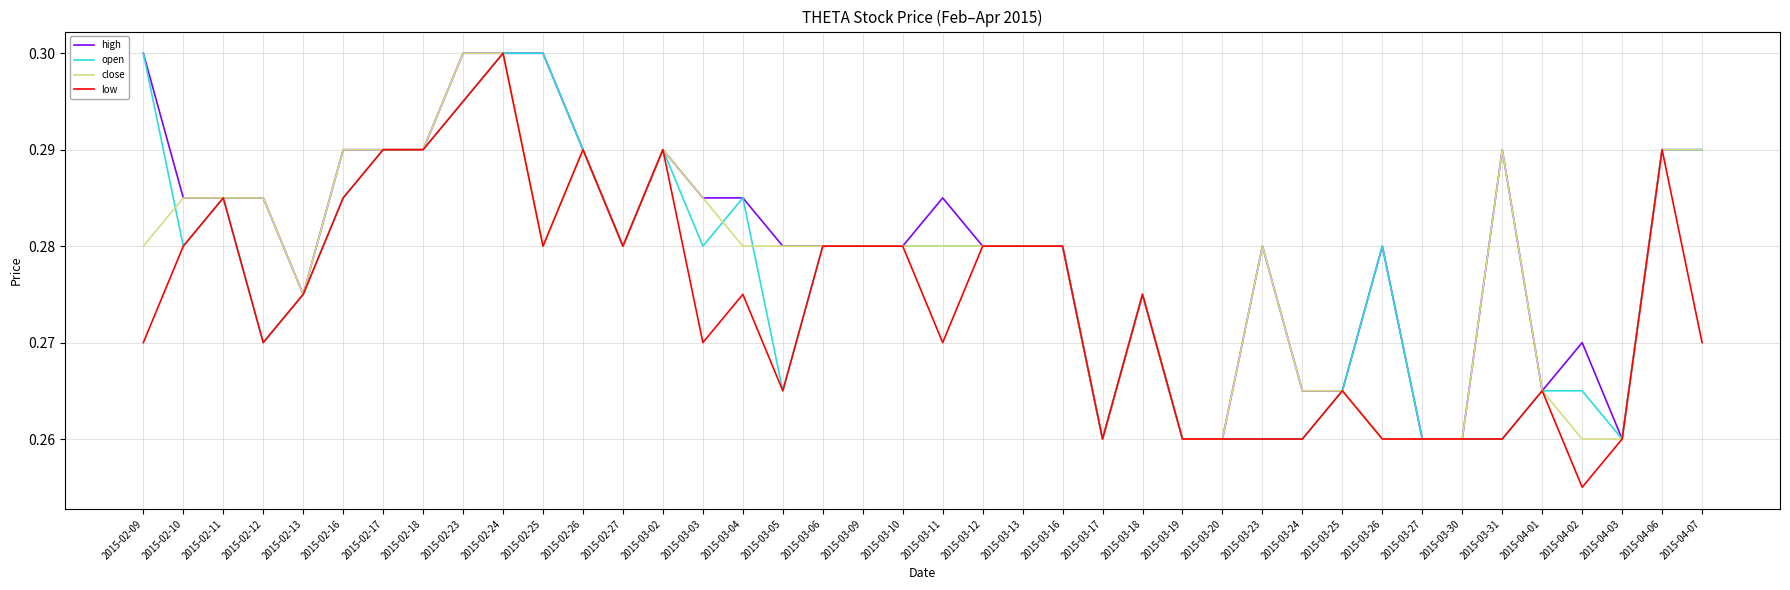

How many high values are between 0 and 1?

40